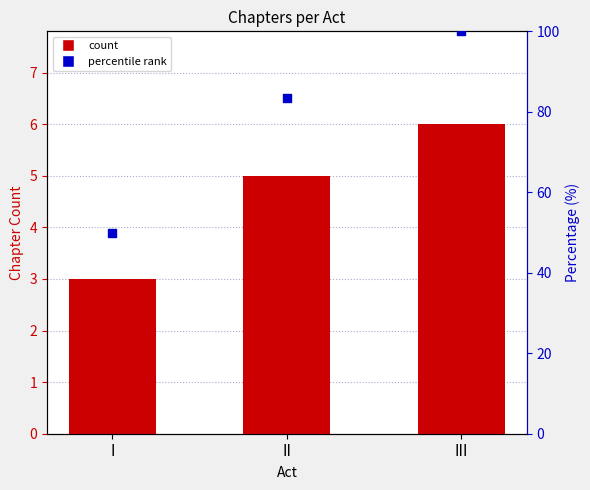

At how many categories does at least one series exceed 95?

1